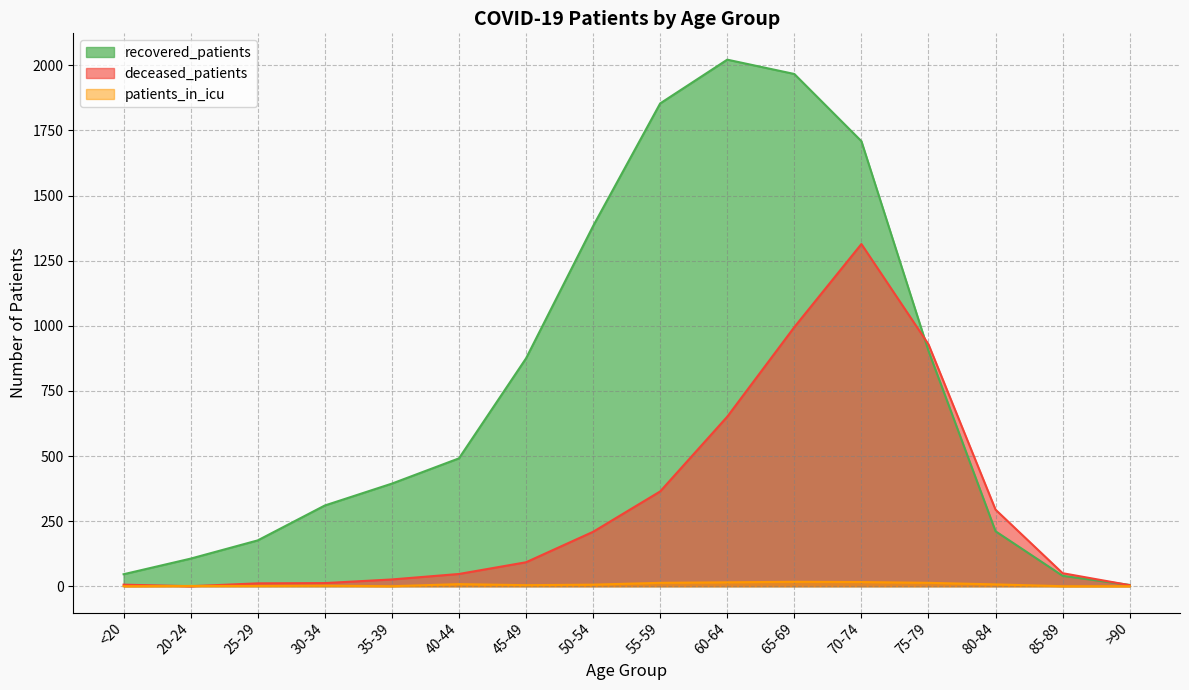

Where is the first local maximum for recovered_patients?

60-64